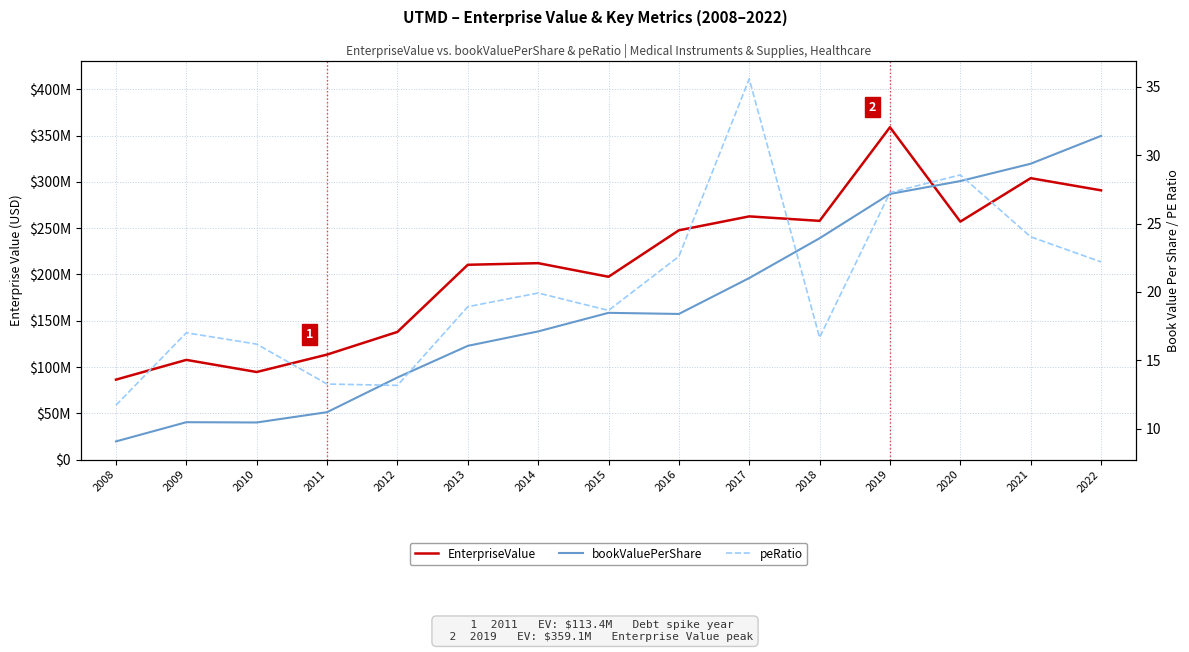

Where do peRatio and bookValuePerShare first cross each other?

2011 and 2012